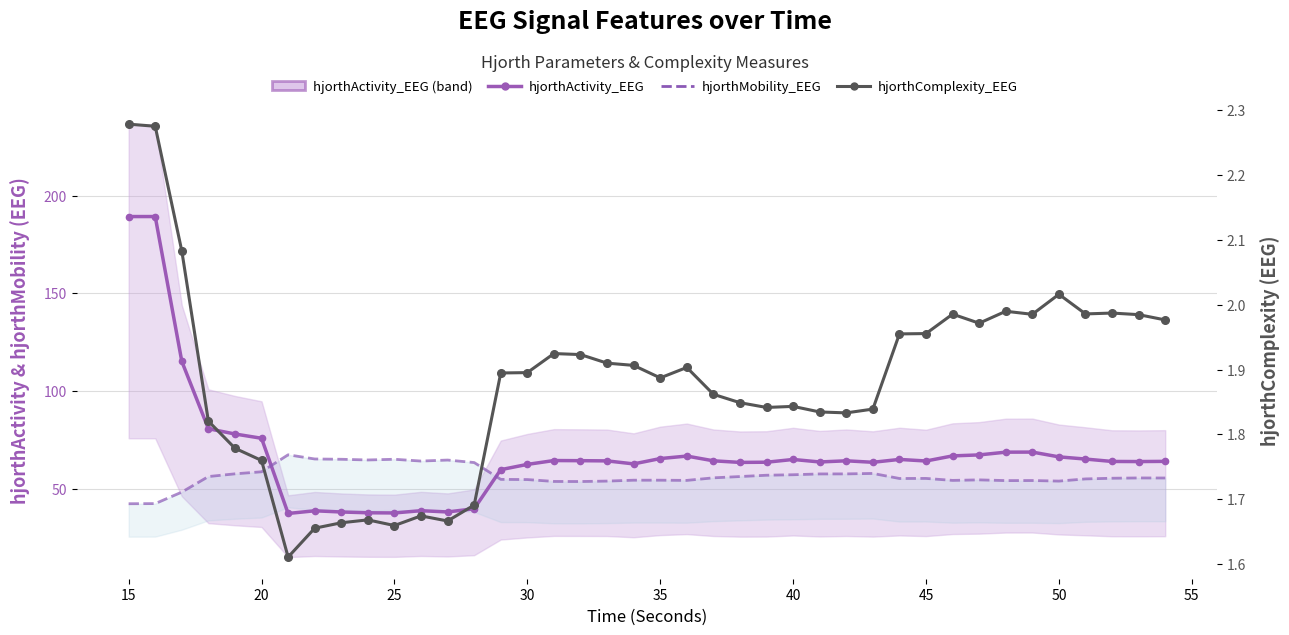

What is the highest value of the hjorthComplexity_EEG series?

2.3